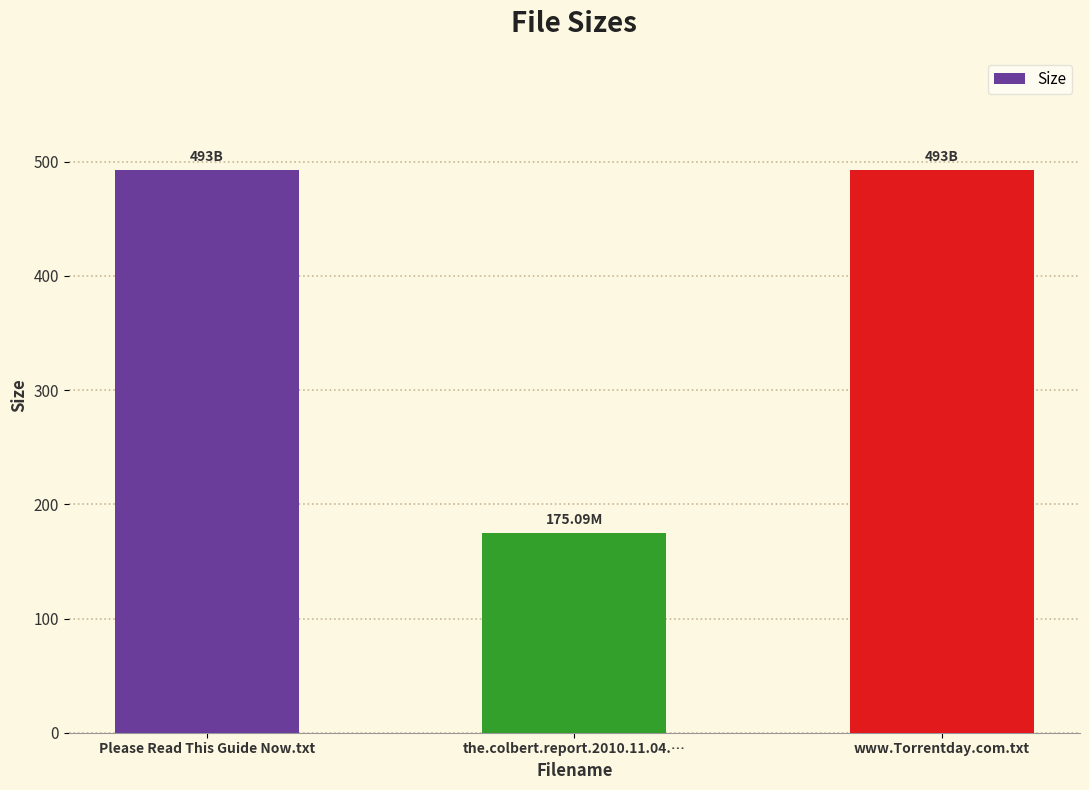

What is the difference between the maximum and minimum values?

317.9